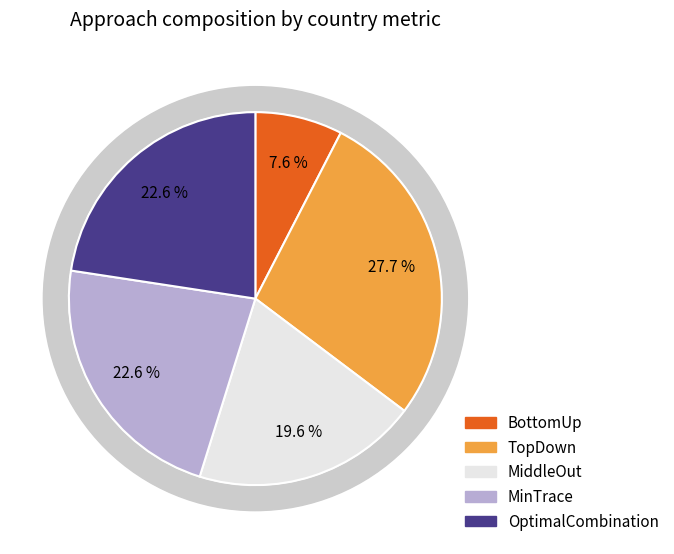

The MiddleOut slice represents 13% of the pie. True or false?

False